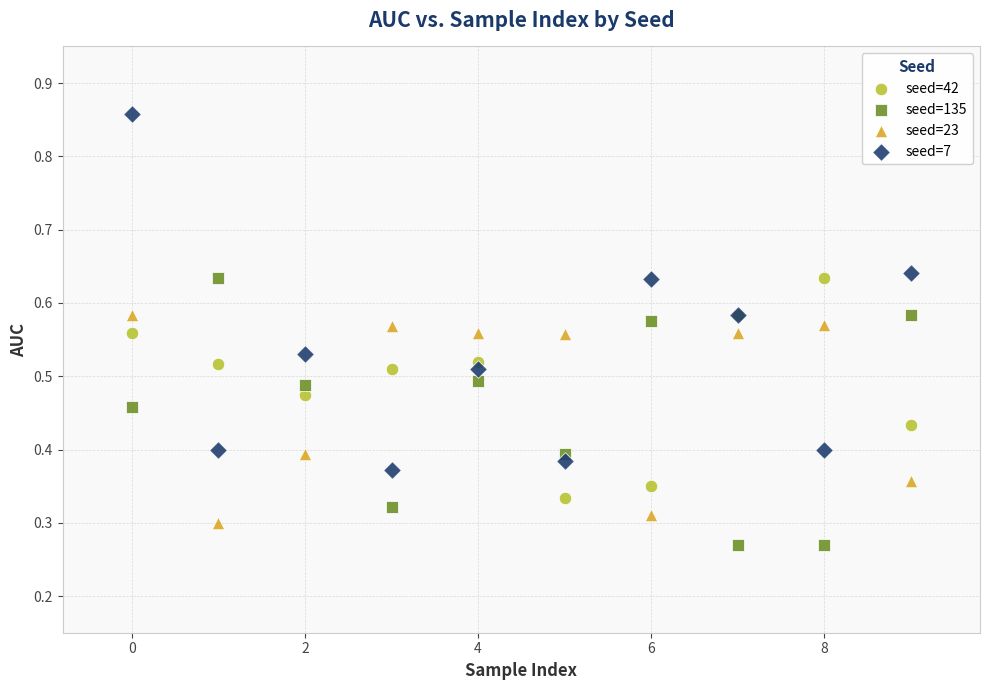

Which series has the widest spread of Y values?

seed=7